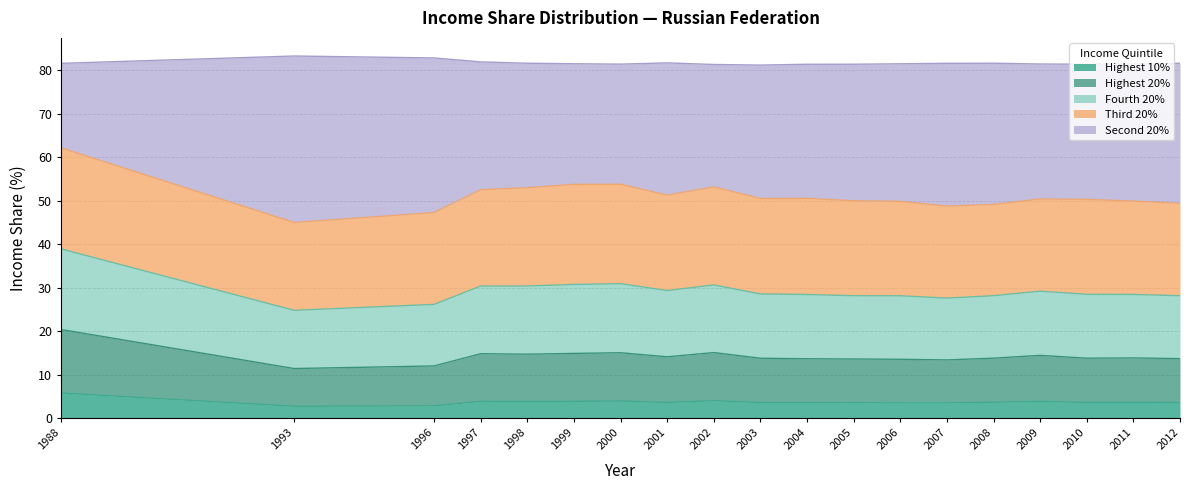

In Highest 10%, how many points are lower than both neighbors (excluding endpoints)?

4